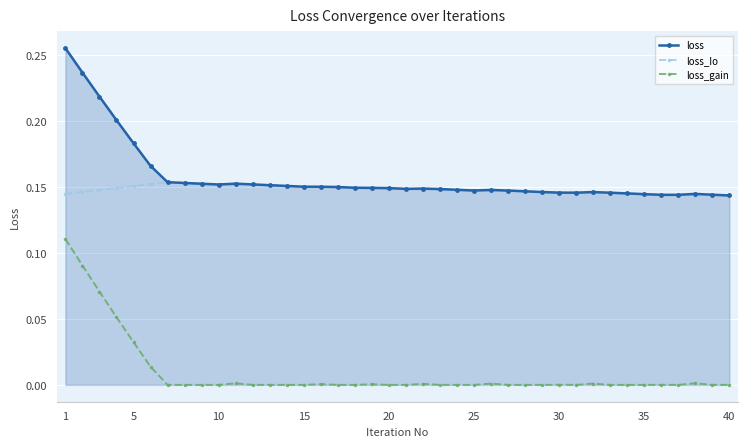

True or false: loss and loss_gain cross at least once.

False